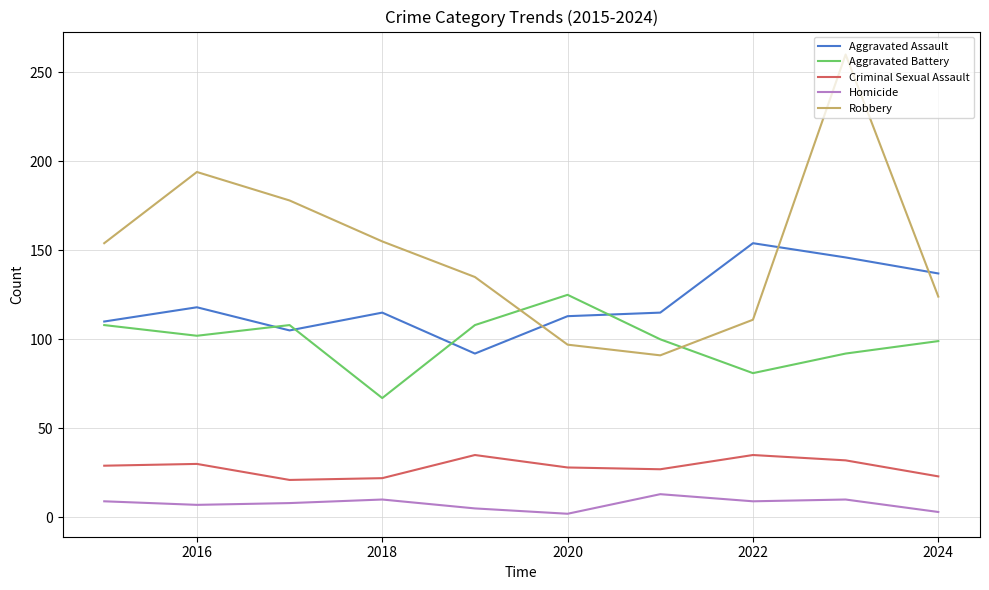

List the series in order of their peak value, lowest first.

Homicide, Criminal Sexual Assault, Aggravated Battery, Aggravated Assault, Robbery